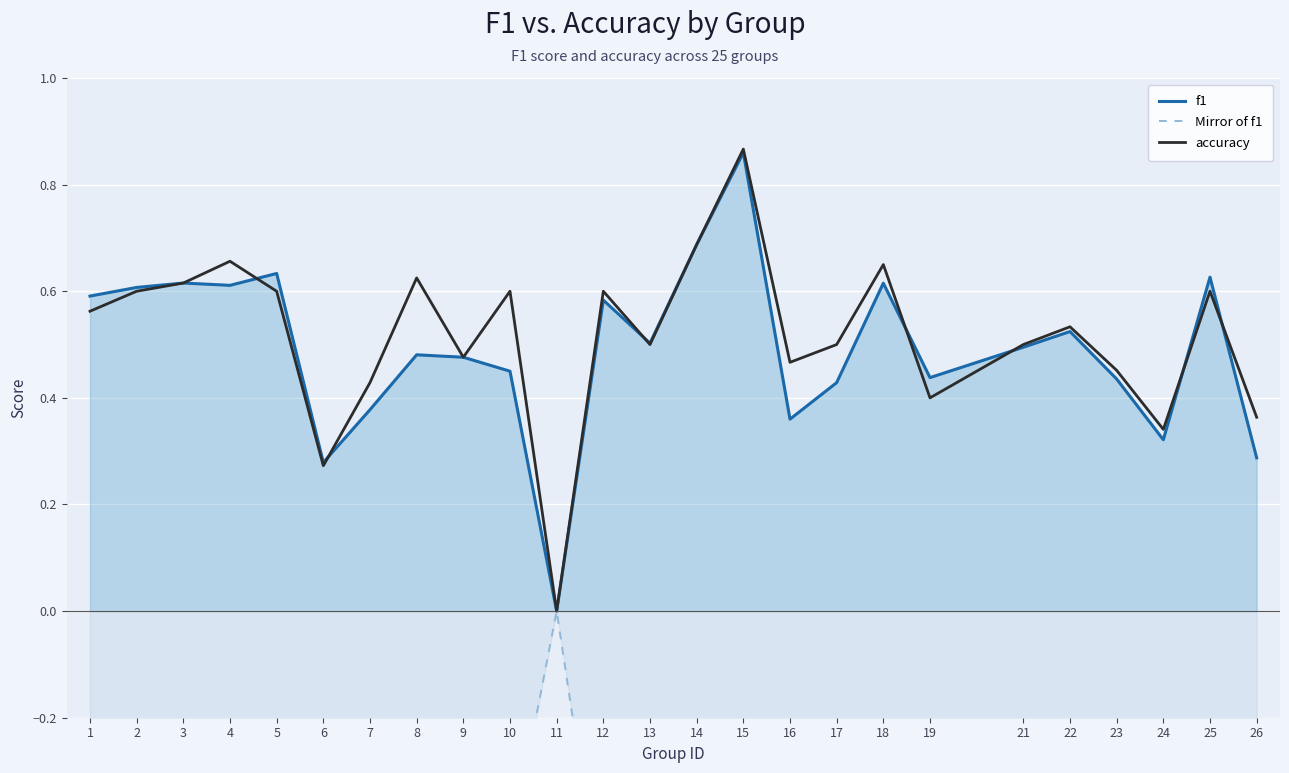

Count the number of categories in the chart.

25